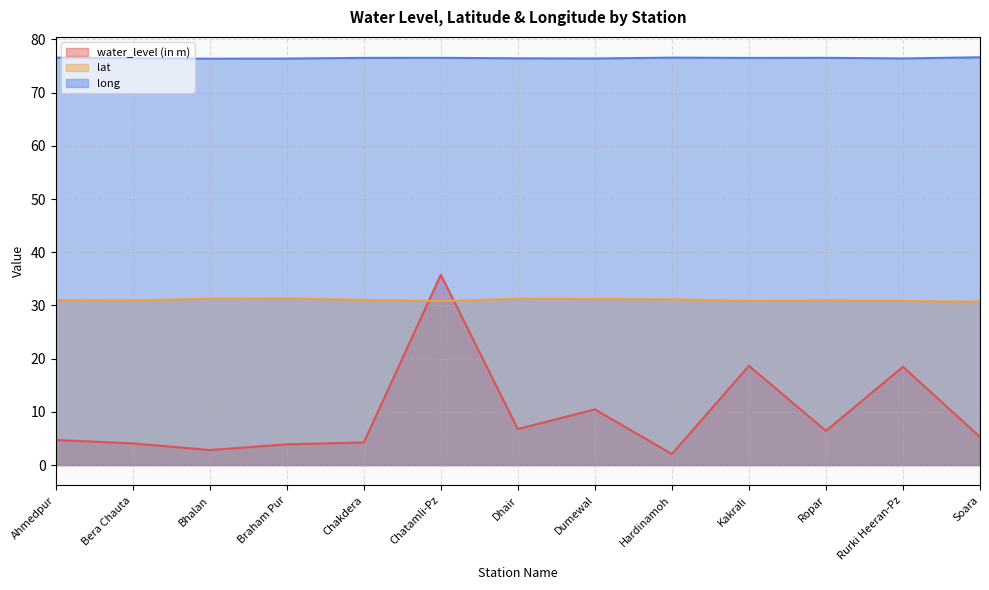

What is the lowest value of the lat series?

30.7